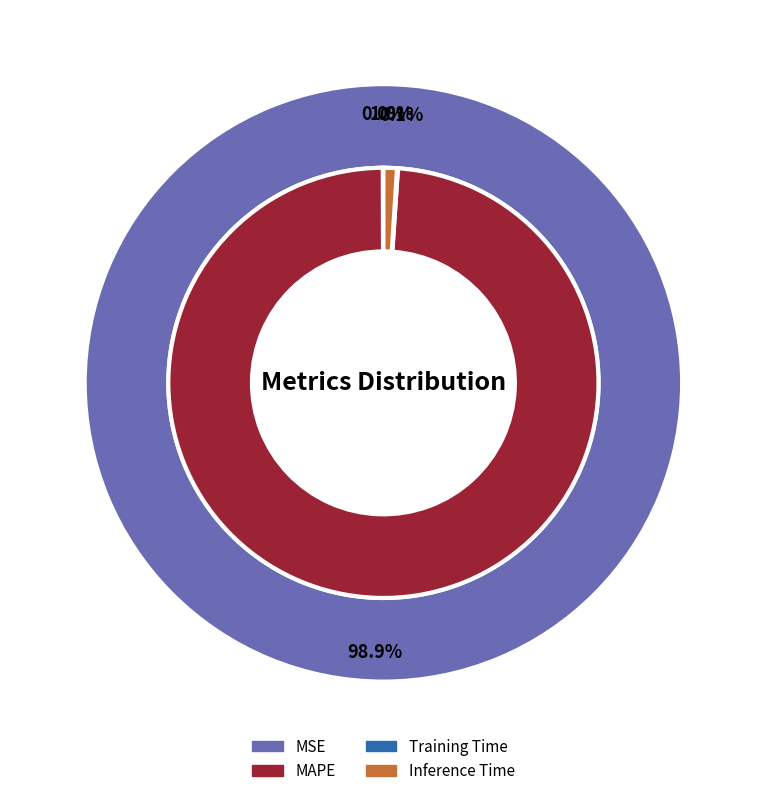

True or false: MAPE accounts for 89% of the total.

False